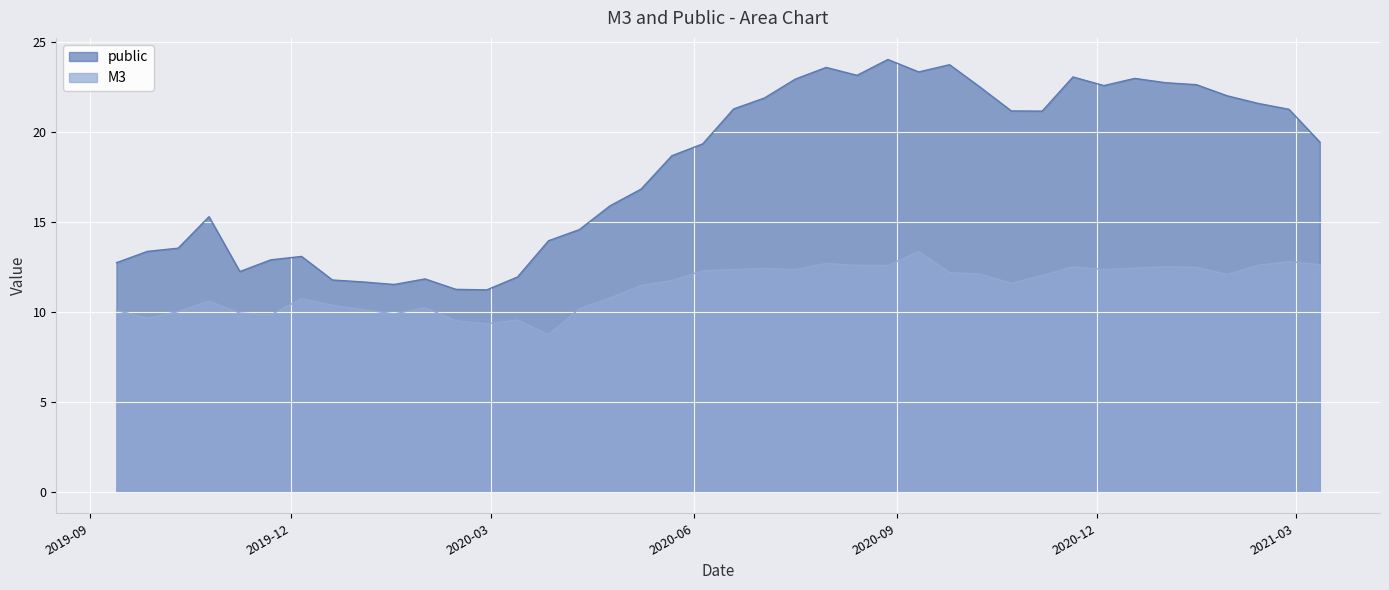

How many interior local peaks does the public series have?

8